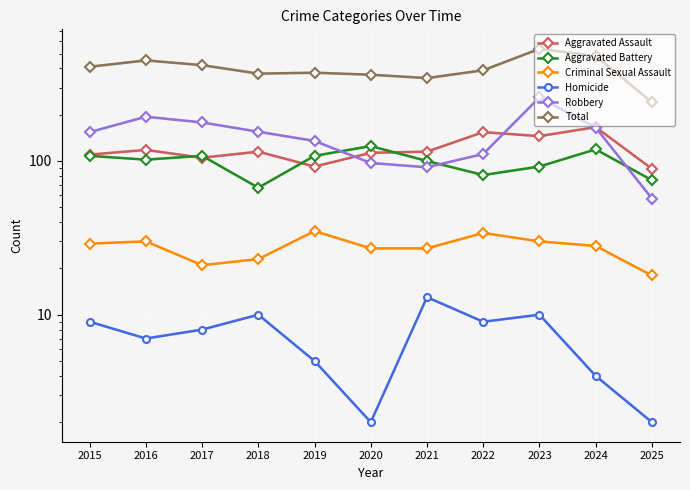

Rank the series at 2025 from highest to lowest value.

Total, Aggravated Assault, Aggravated Battery, Robbery, Criminal Sexual Assault, Homicide